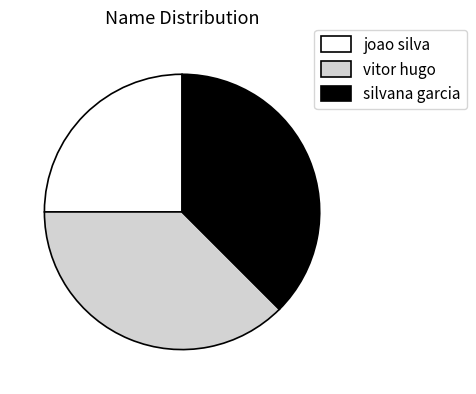

What is the smallest slice in the pie chart?

joao silva